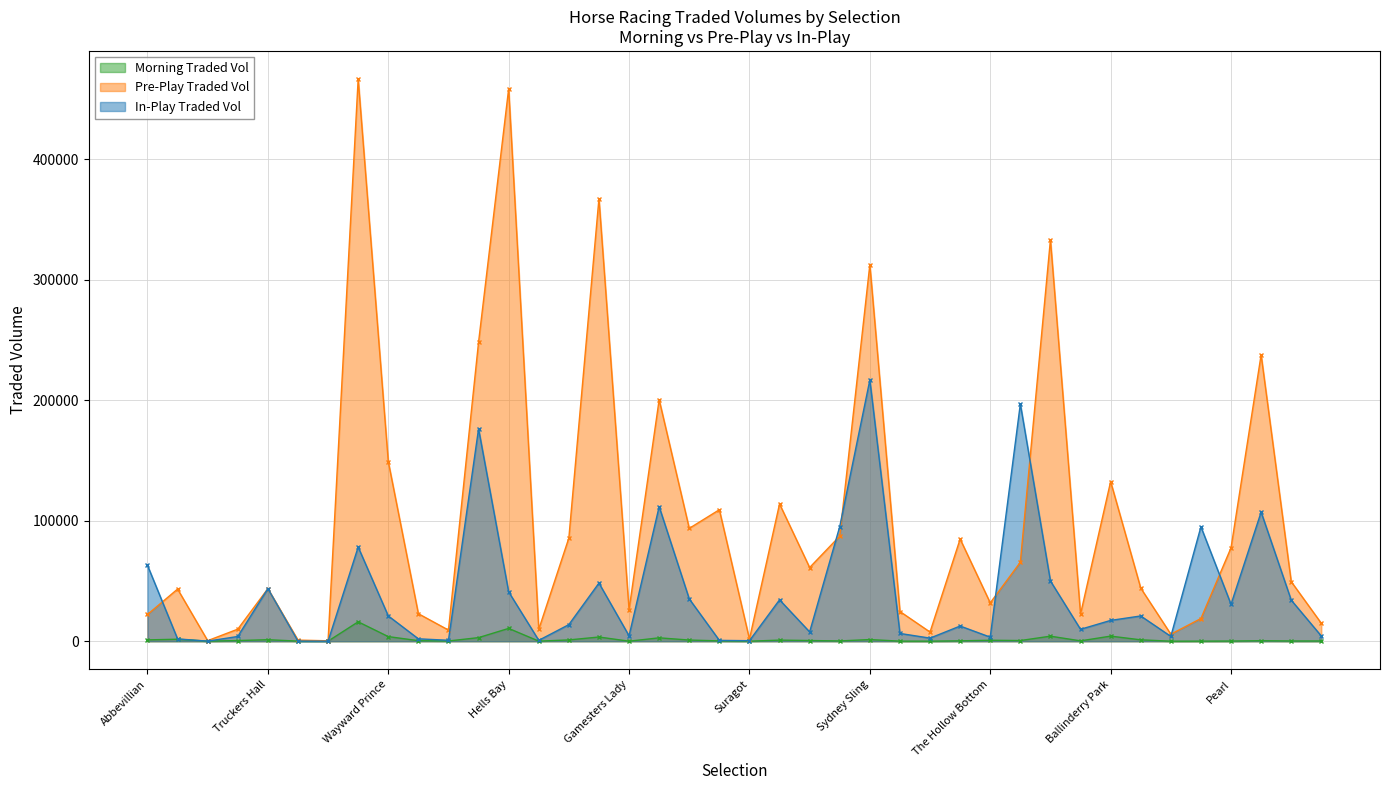

Does the chart have visible grid lines?

Yes